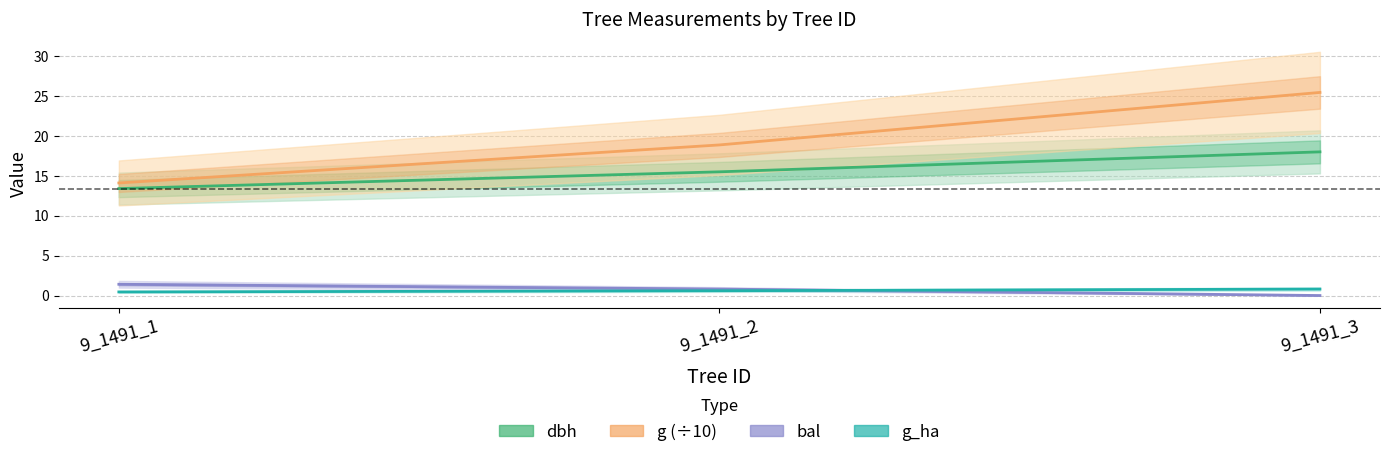

Which series has the largest range (max minus min)?

g (÷10)